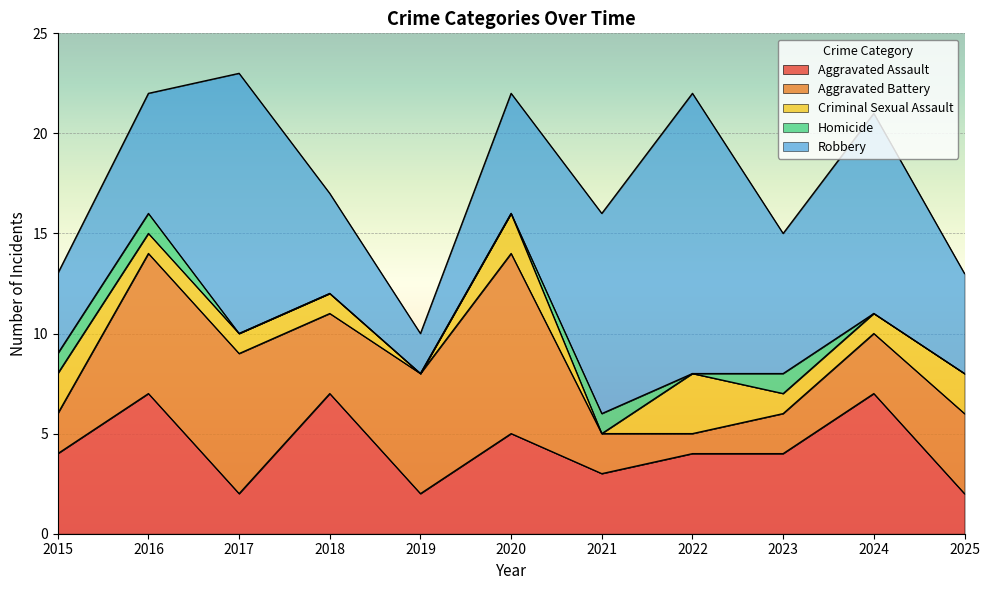

What is the difference between the Aggravated Battery values at 2022 and 2018?

3